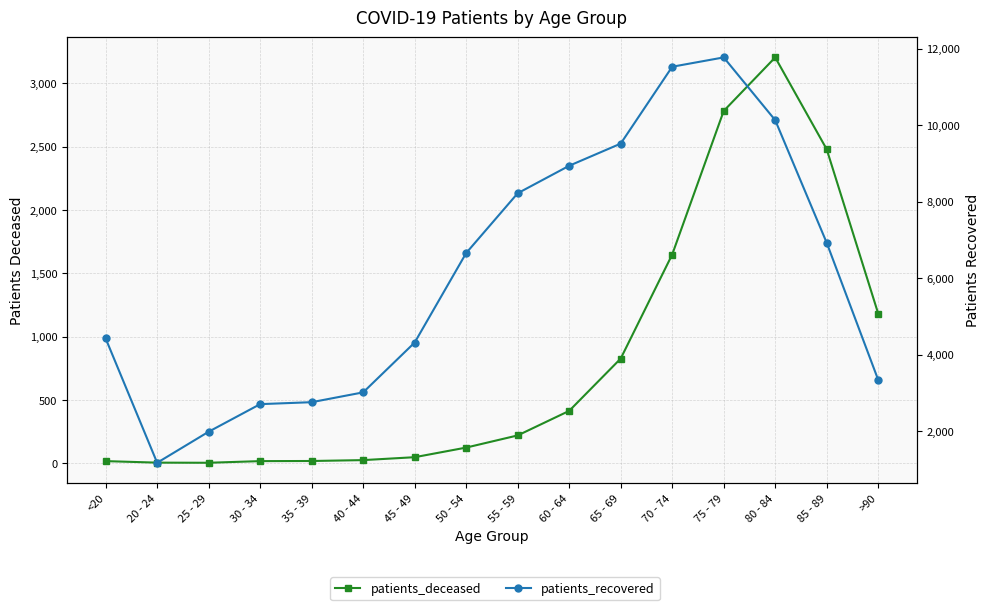

The value of patients_deceased at <20 is 25. True or false?

False